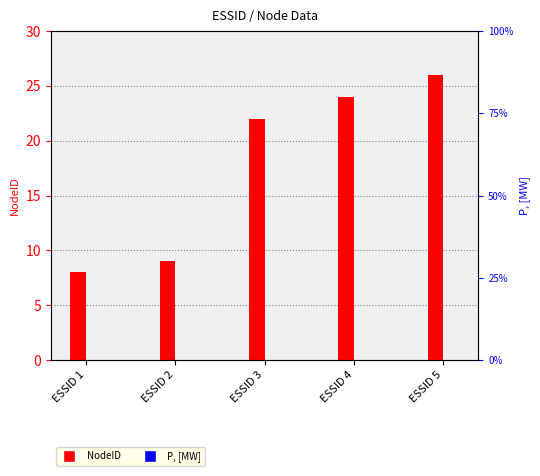

Which series has the largest total across all categories?

NodeID